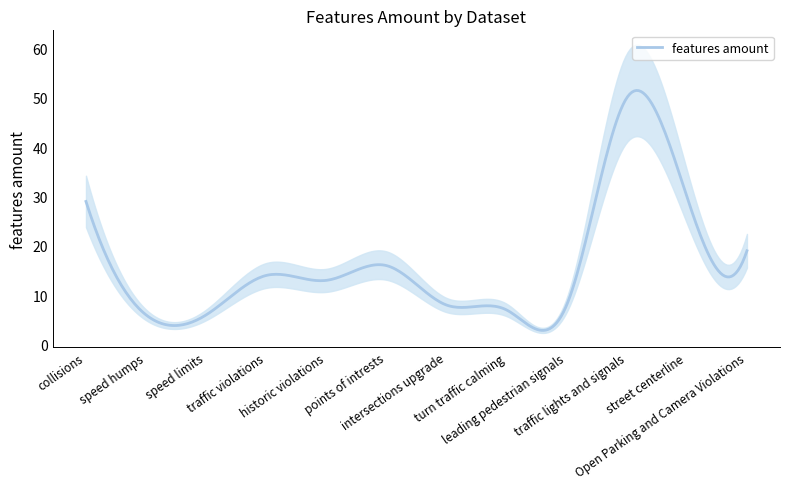

What is the average value?

17